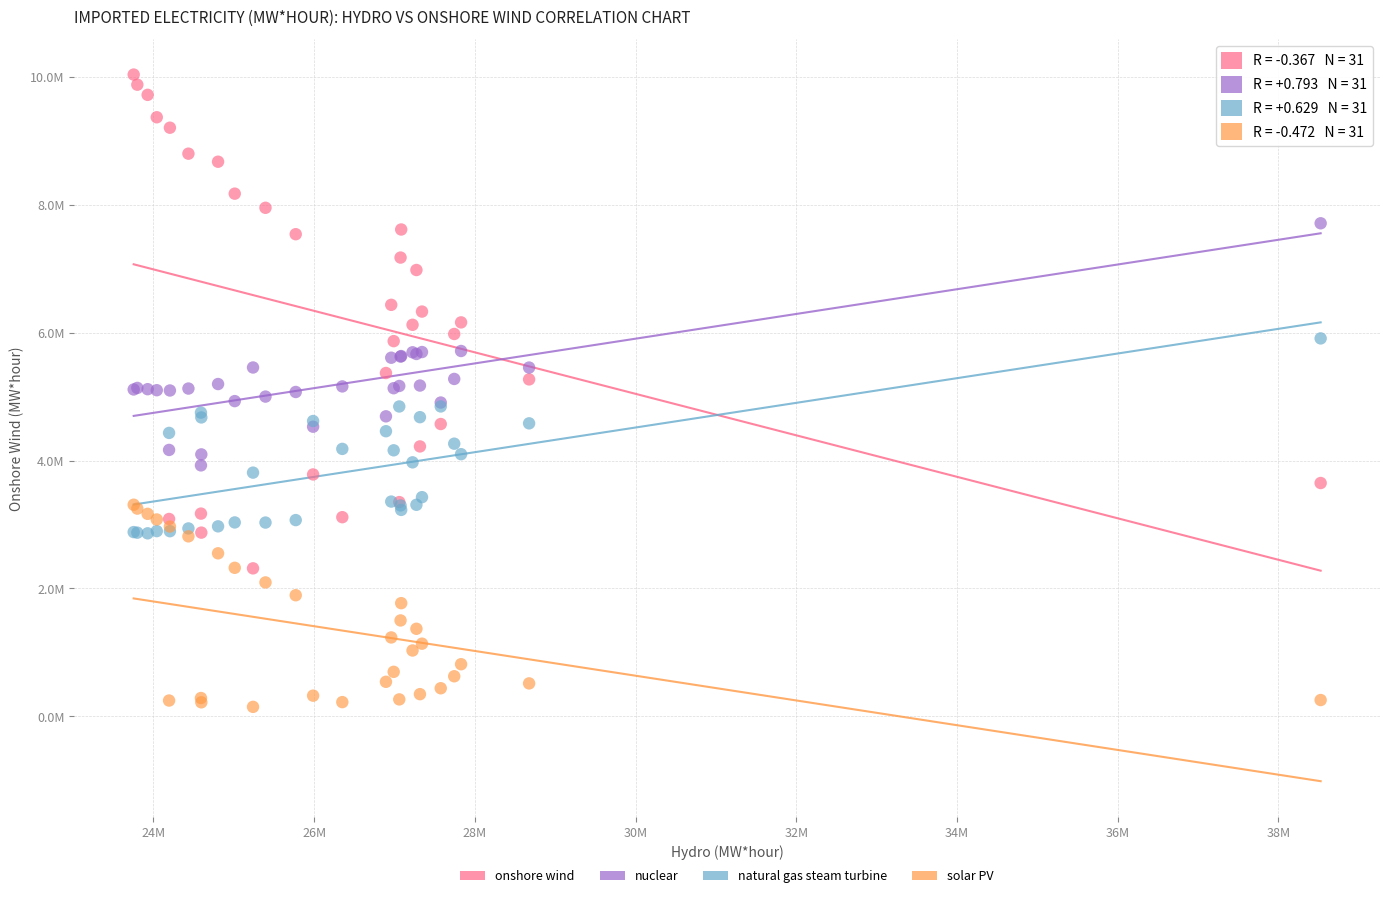

What are all the series names shown in the legend?

onshore wind, nuclear, natural gas steam turbine, solar PV